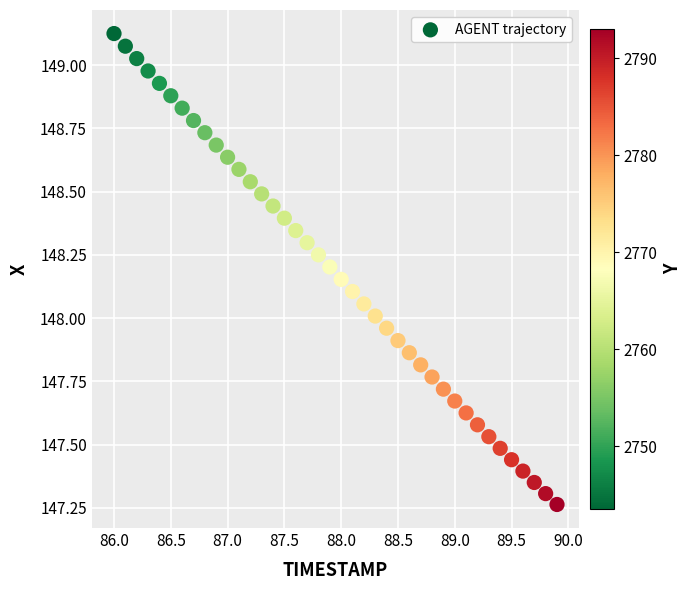

What is the range of X values (max minus min)?

3.9